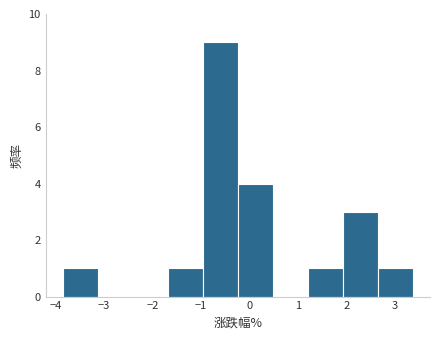

What is the height of the bar covering 1.92 to 2.64 on the x-axis? Neither the bar edges nor the heights are printed on the chart, so give them approximately, as read against the axes.

3